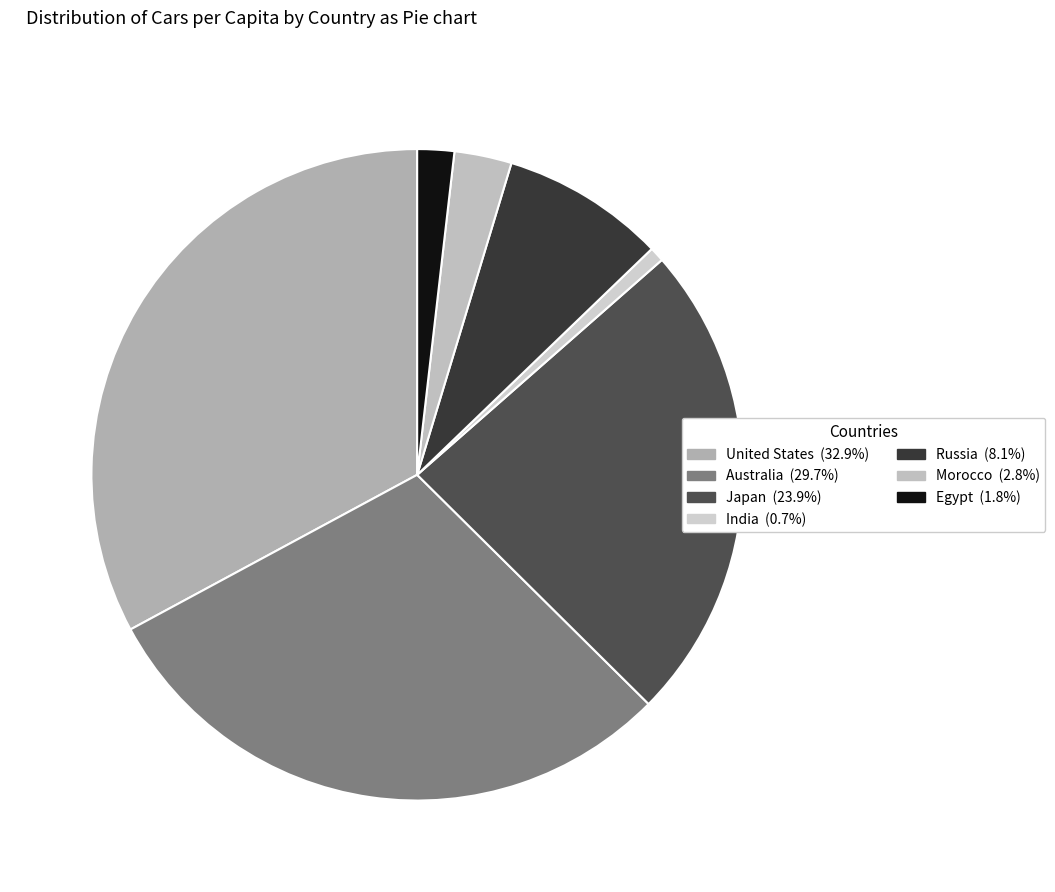

Count the number of slices in the pie.

7